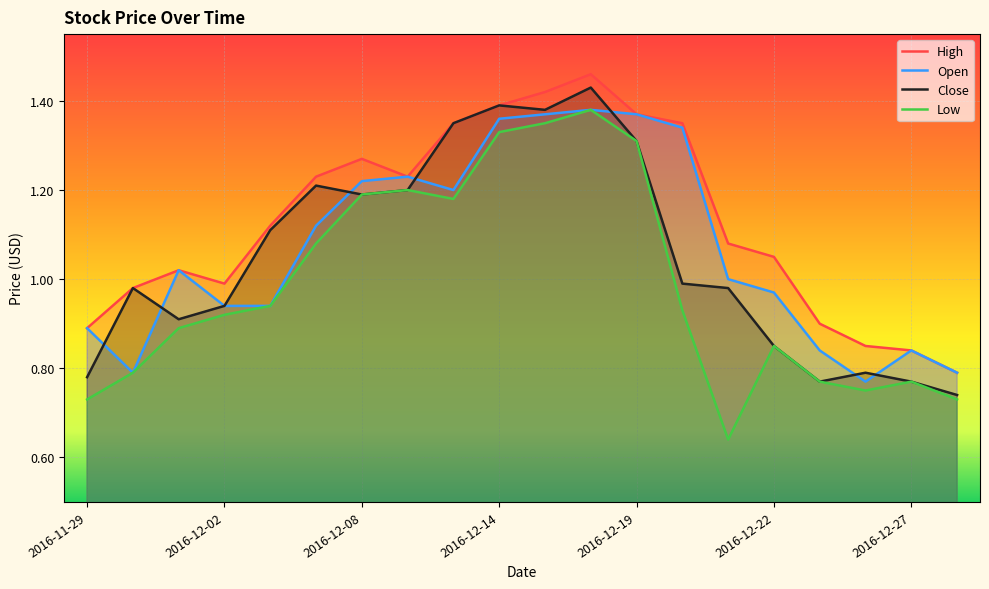

How many data points does each series have?

20